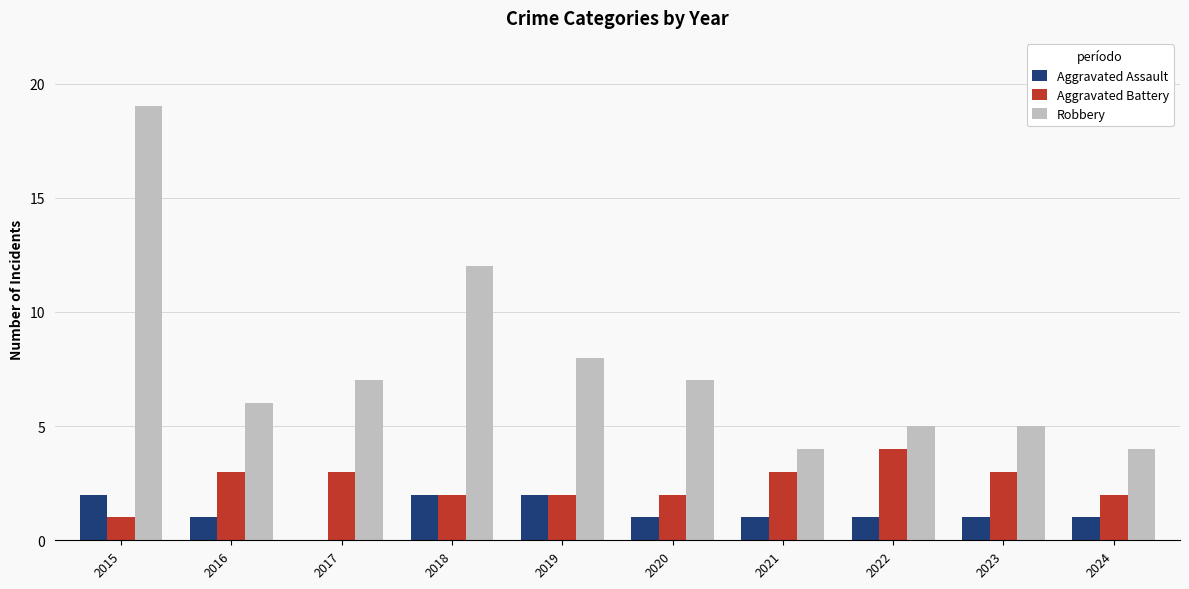

What are all the series names shown in the legend?

Aggravated Assault, Aggravated Battery, Robbery